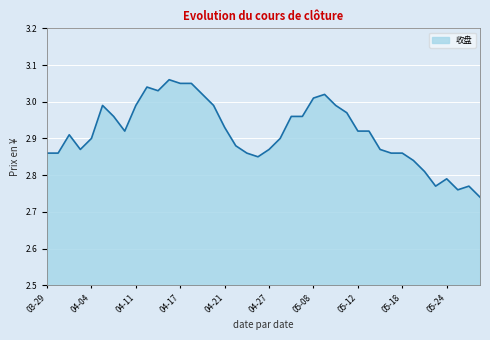

Reading right to left, extract all data points from this chart.

2.7	2.8	2.8	2.8	2.8	2.8	2.8	2.9	2.9	2.9	2.9	2.9	3.0	3.0	3.0	3.0	3.0	3.0	2.9	2.9	2.9	2.9	2.9	2.9	3.0	3.0	3.0	3.0	3.1	3.0	3.0	3.0	2.9	3.0	3.0	2.9	2.9	2.9	2.9	2.9